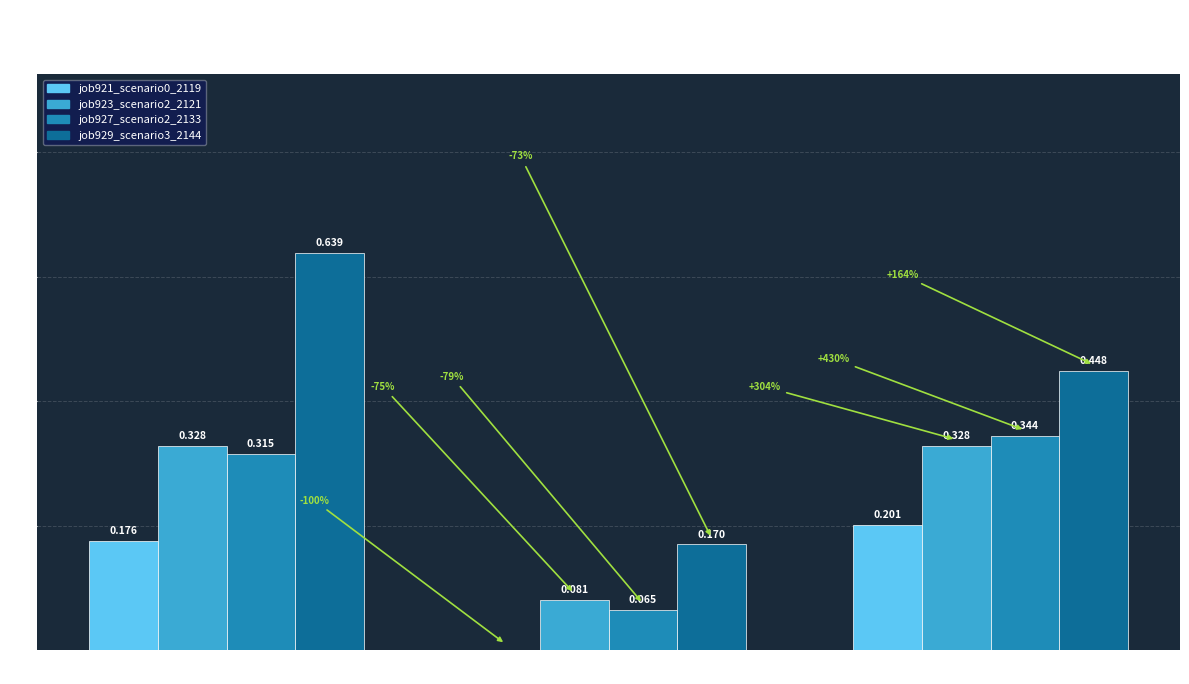

Is the value of job923_scenario2_2121 at in27 greater than the value of job929_scenario3_2144 at B11?

No